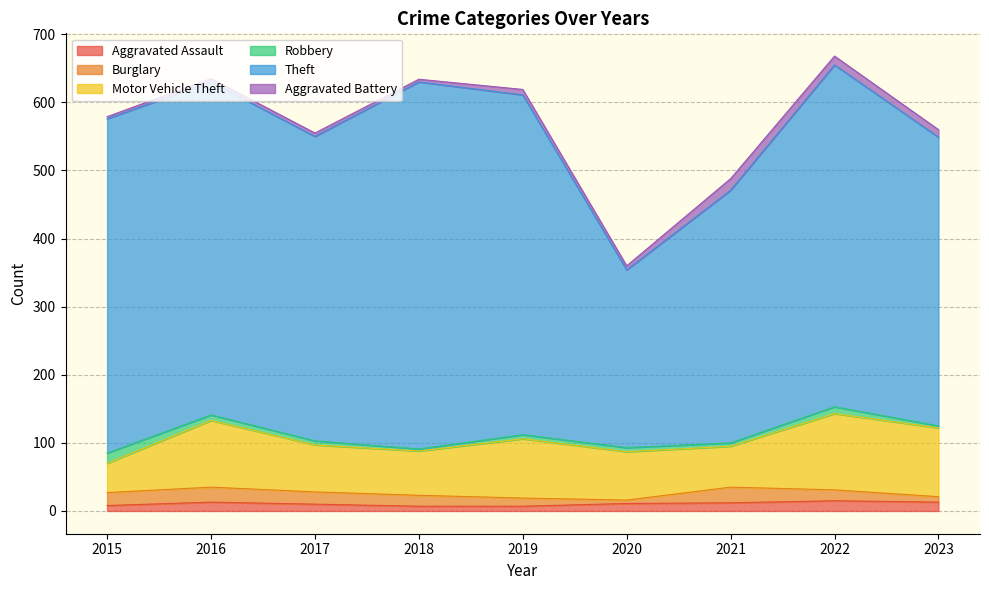

Reading left to right, extract all data points from this chart.

Aggravated Assault: 2015=8	2016=13	2017=10	2018=7	2019=7	2020=11	2021=12	2022=15	2023=13
Burglary: 2015=19	2016=22	2017=18	2018=16	2019=12	2020=5	2021=23	2022=16	2023=8
Motor Vehicle Theft: 2015=43	2016=98	2017=69	2018=65	2019=87	2020=71	2021=60	2022=112	2023=101
Robbery: 2015=15	2016=8	2017=6	2018=3	2019=6	2020=6	2021=5	2022=10	2023=3
Theft: 2015=491	2016=489	2017=447	2018=539	2019=499	2020=261	2021=371	2022=502	2023=424
Aggravated Battery: 2015=3	2016=5	2017=5	2018=4	2019=8	2020=6	2021=17	2022=13	2023=11